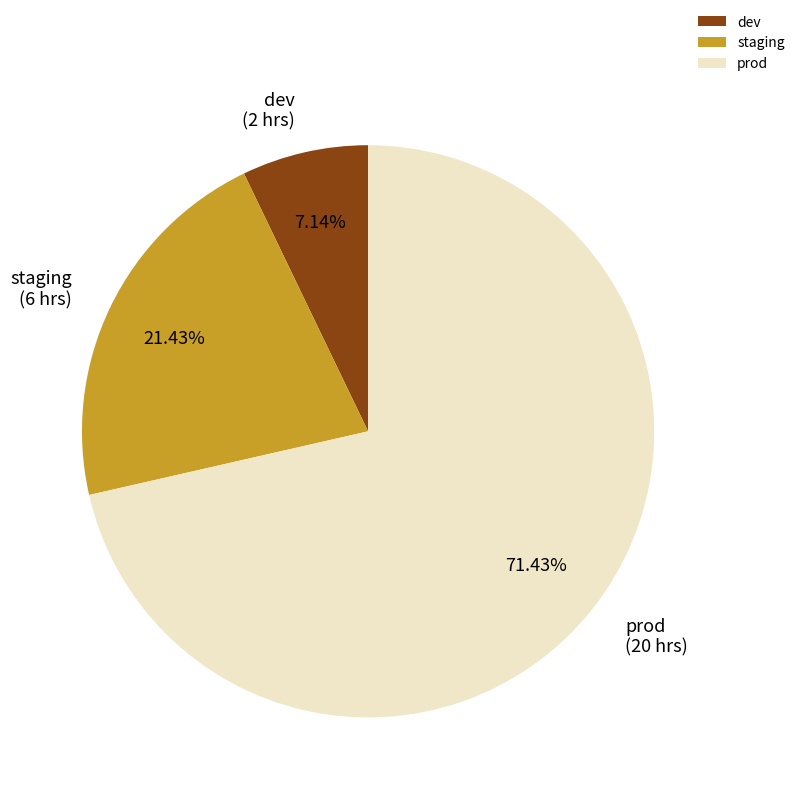

Which category has the smallest portion of the pie?

dev